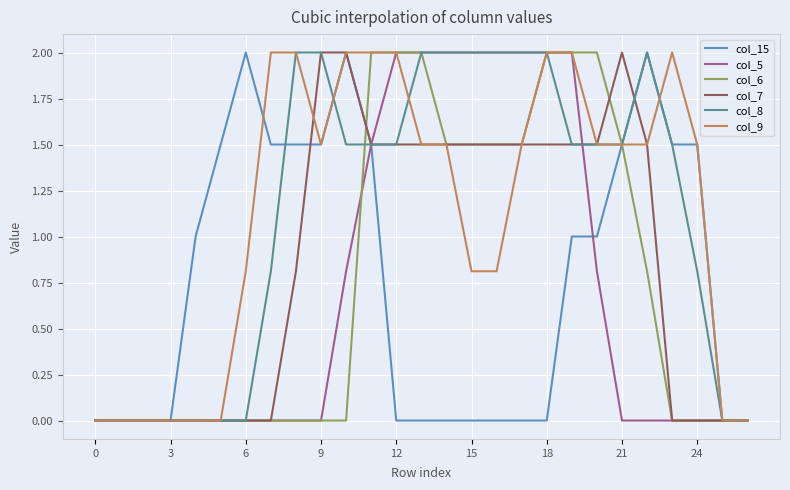

What is the maximum value for col_5?

2.0